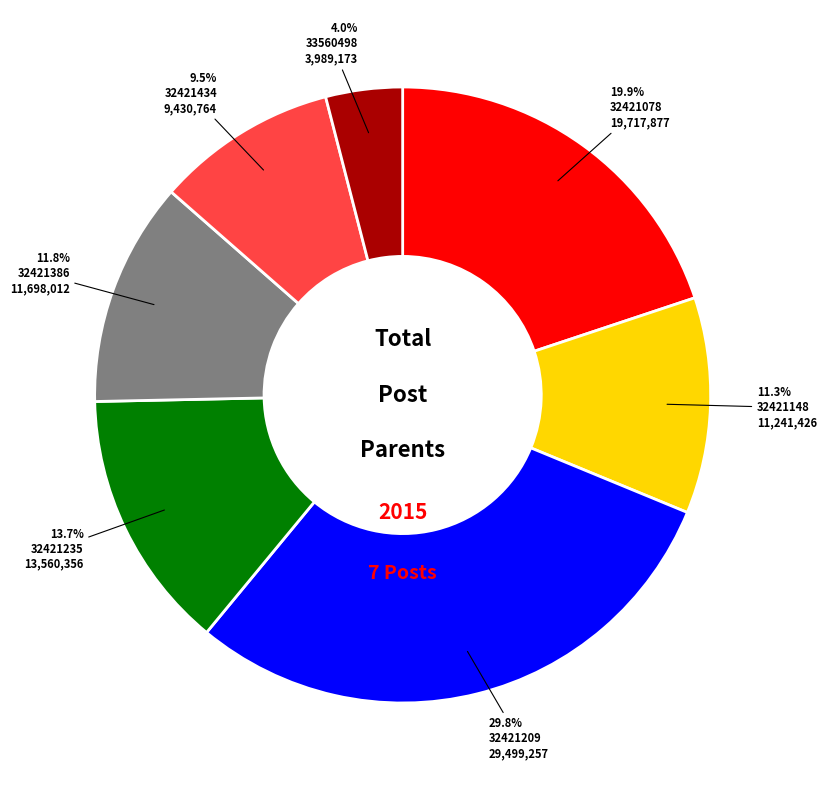

To the nearest percent, what is the average slice percentage?

14%